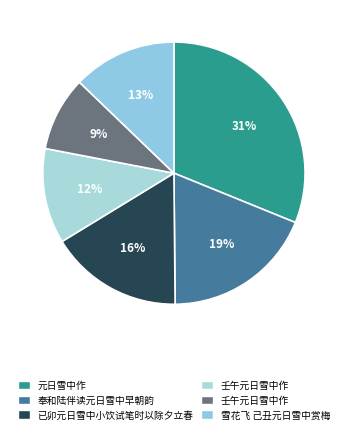

Count the number of slices in the pie.

6